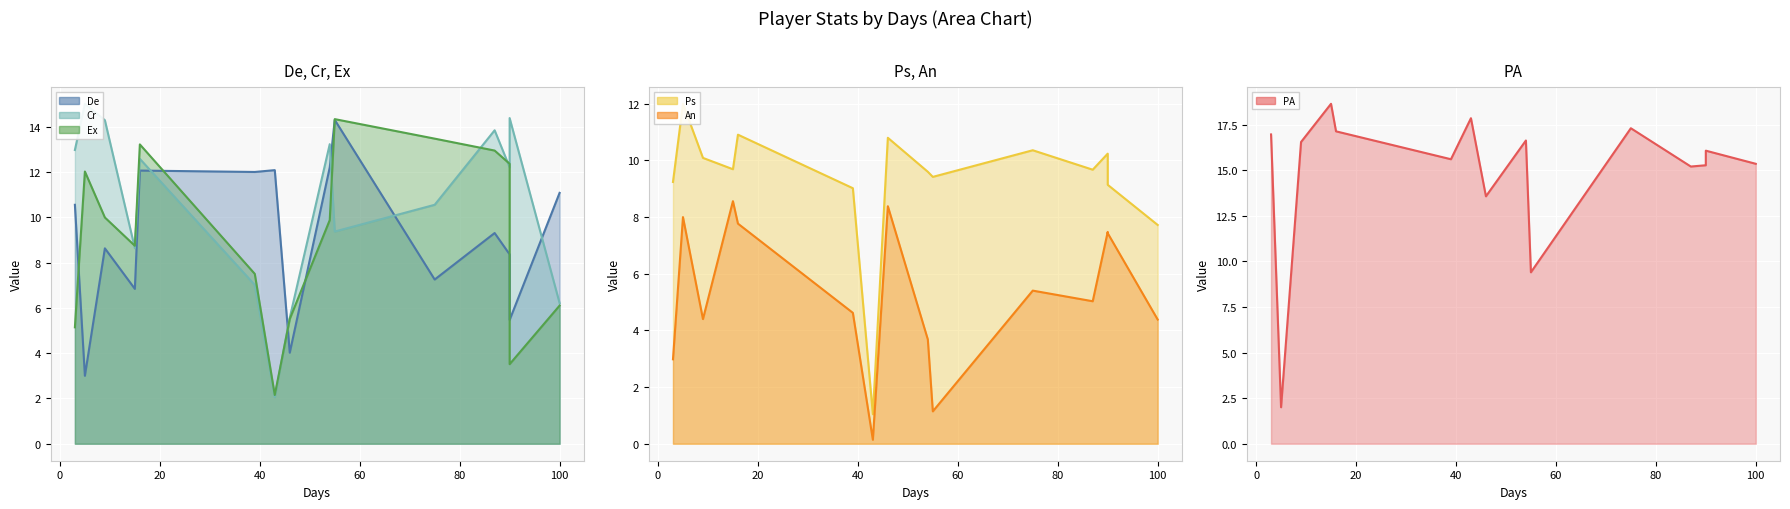

Which series has the largest range (max minus min)?

PA